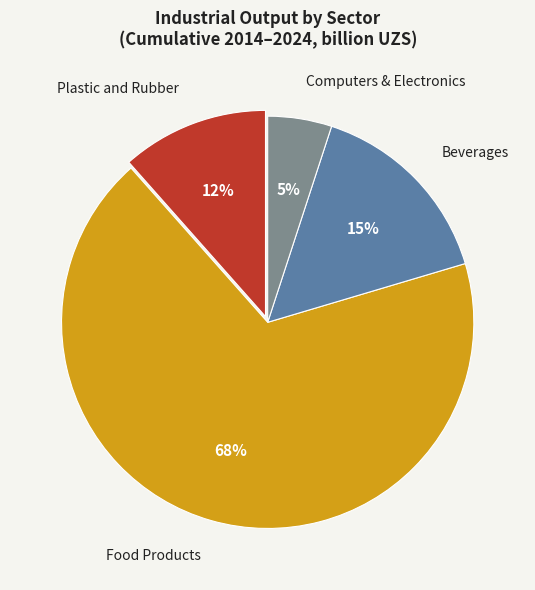

Is the sum of Computers & Electronics and Beverages greater than half?

No